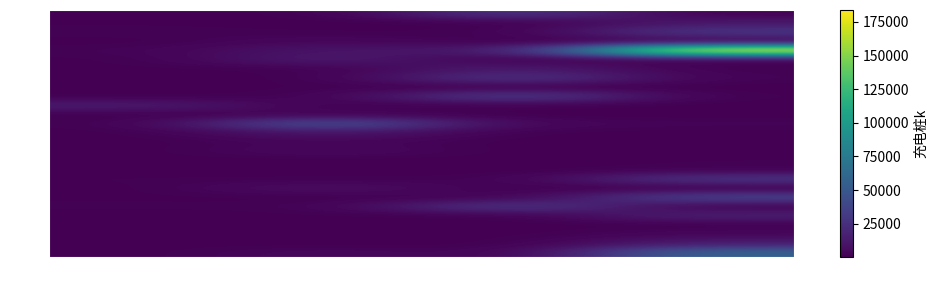

At 类别1, list the series in order from smallest to largest.

新疆, 西藏, 宁夏, 辽宁, 黑龙江, 青海, 天津, 江西, 甘肃, 陕西, 吉林, 内蒙古, 浙江, 河南, 广西, 江苏, 云南, 湖北, 河北, 安徽, 上海, 北京, 山东, 四川, 广东, 福建, 湖南